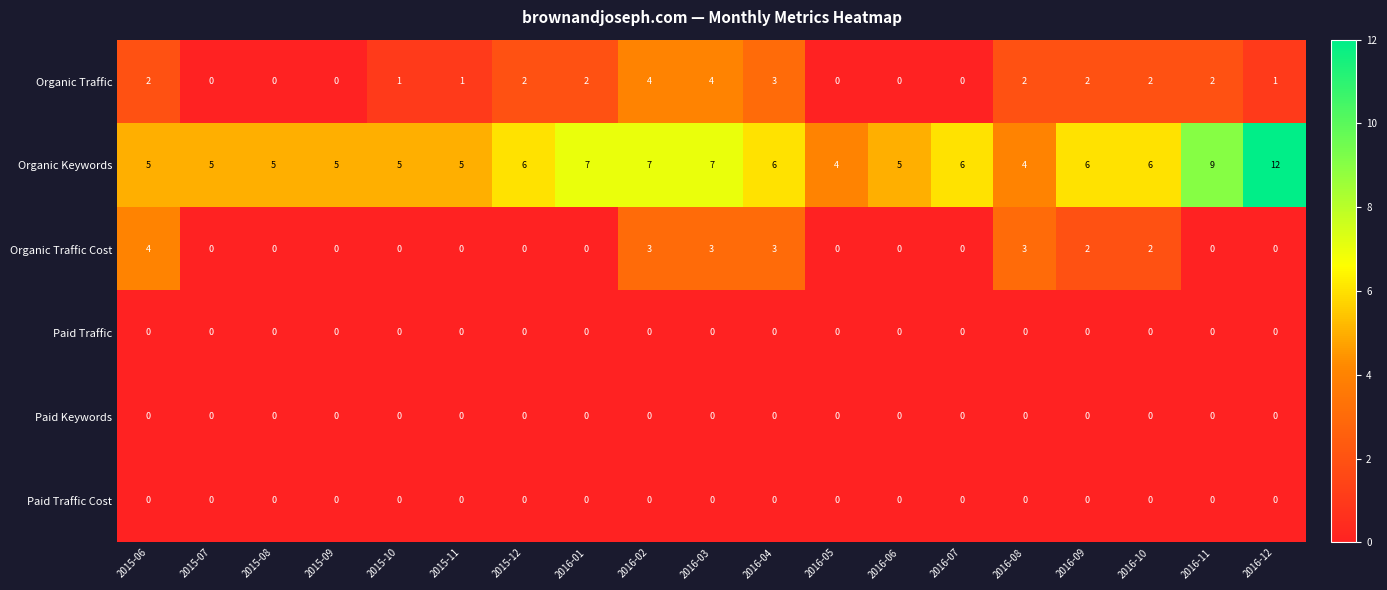

At how many categories does at least one series exceed 2?

19